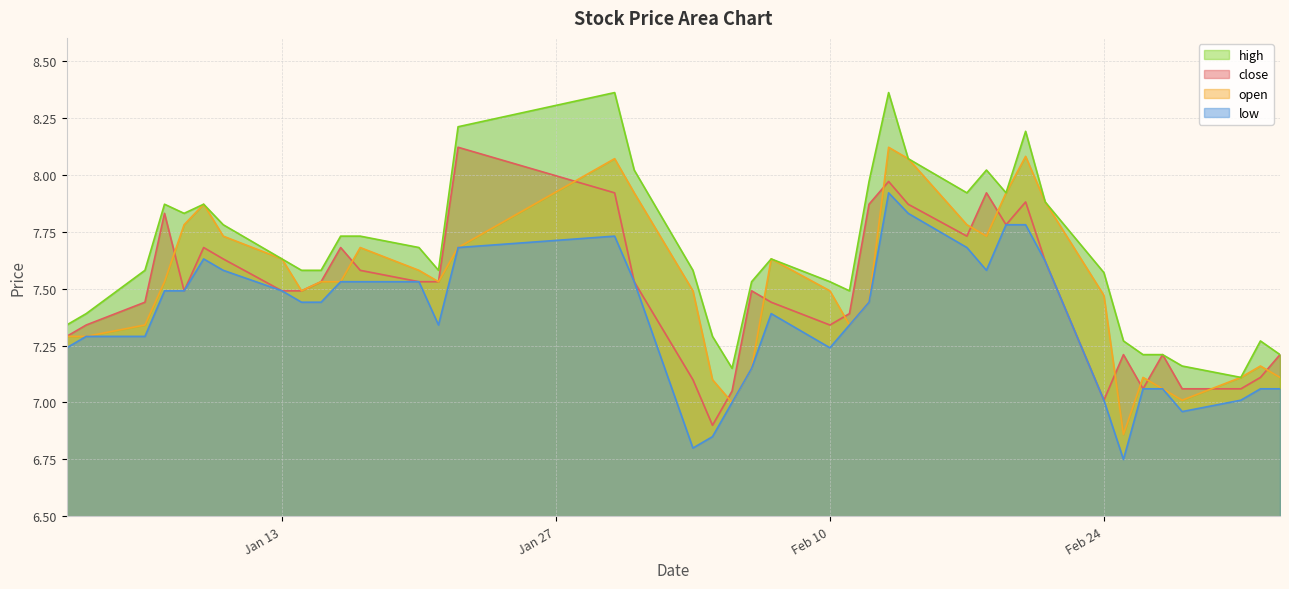

At which category is the sum across all series the highest?

2020-02-13